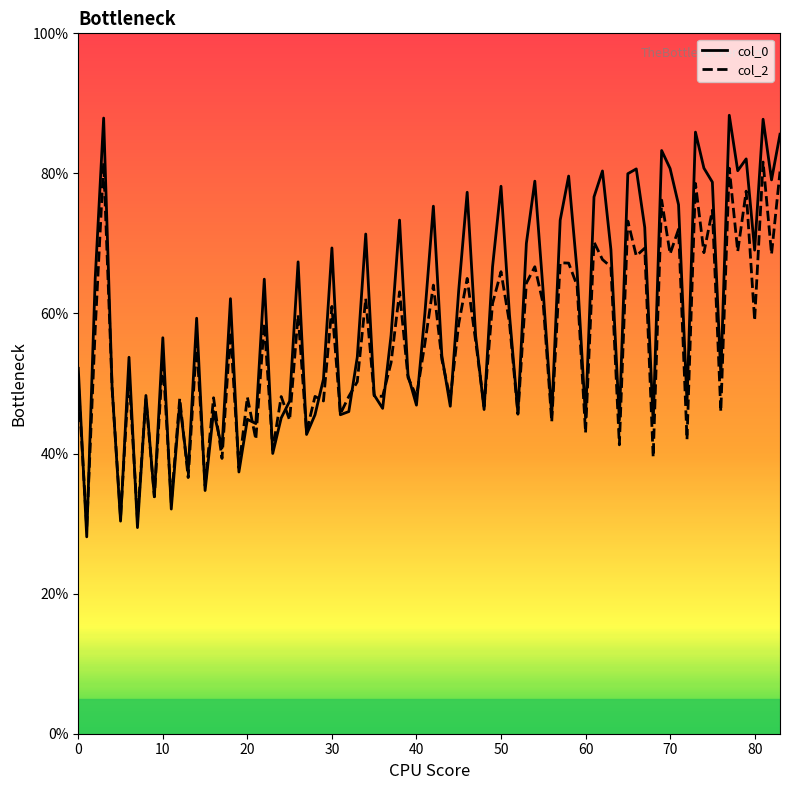

True or false: col_2 has a value of 84.4 at 0.

False